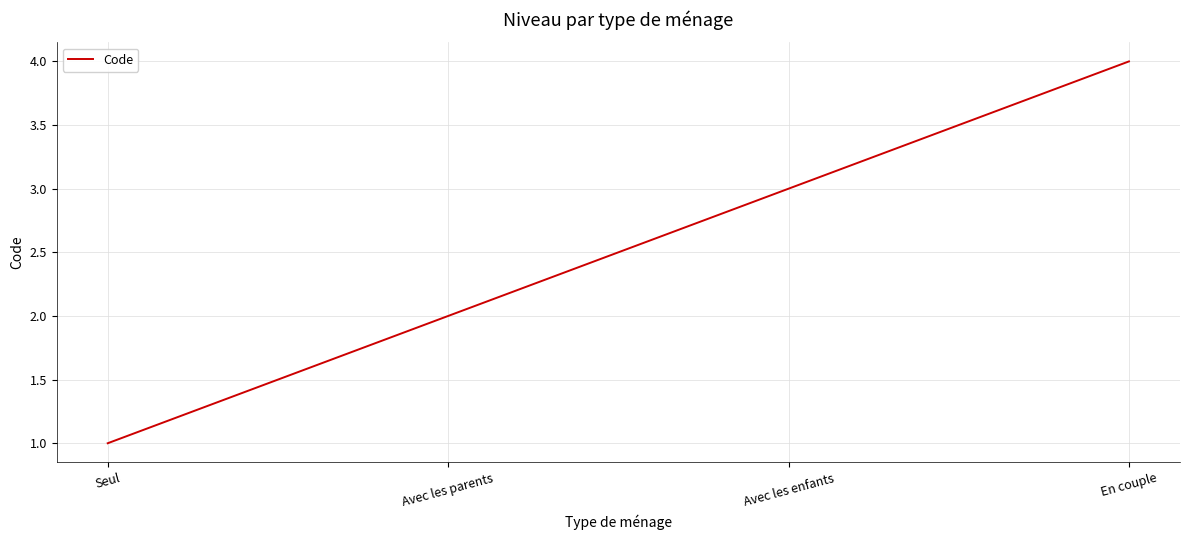

What is the sum of all values?

10